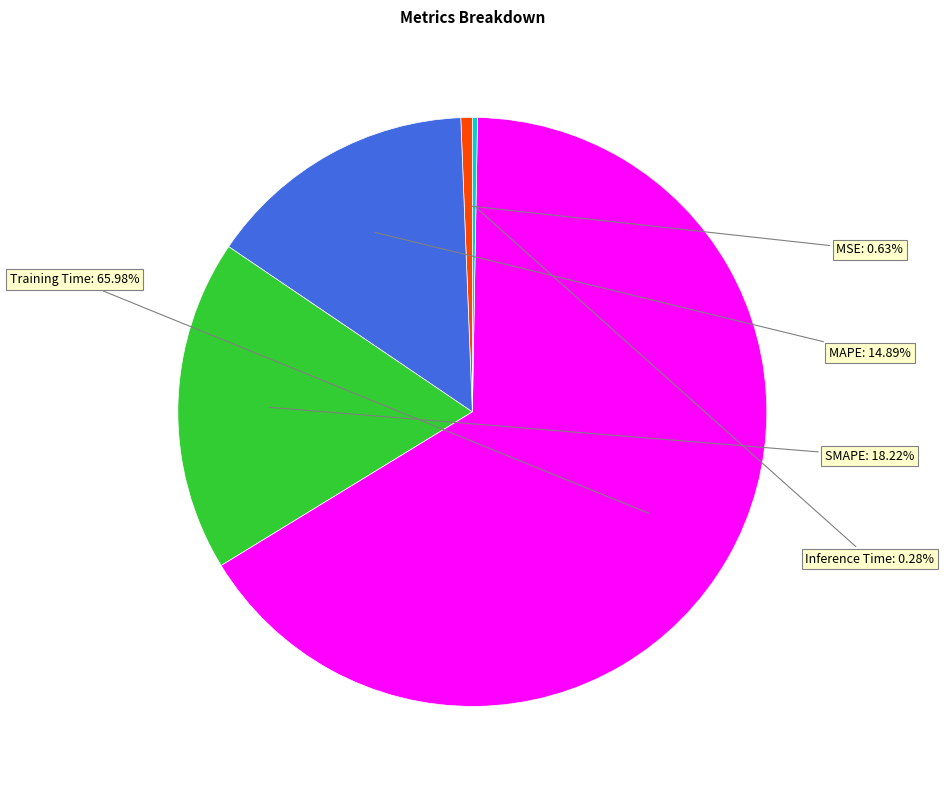

Which slice is the largest?

Training Time